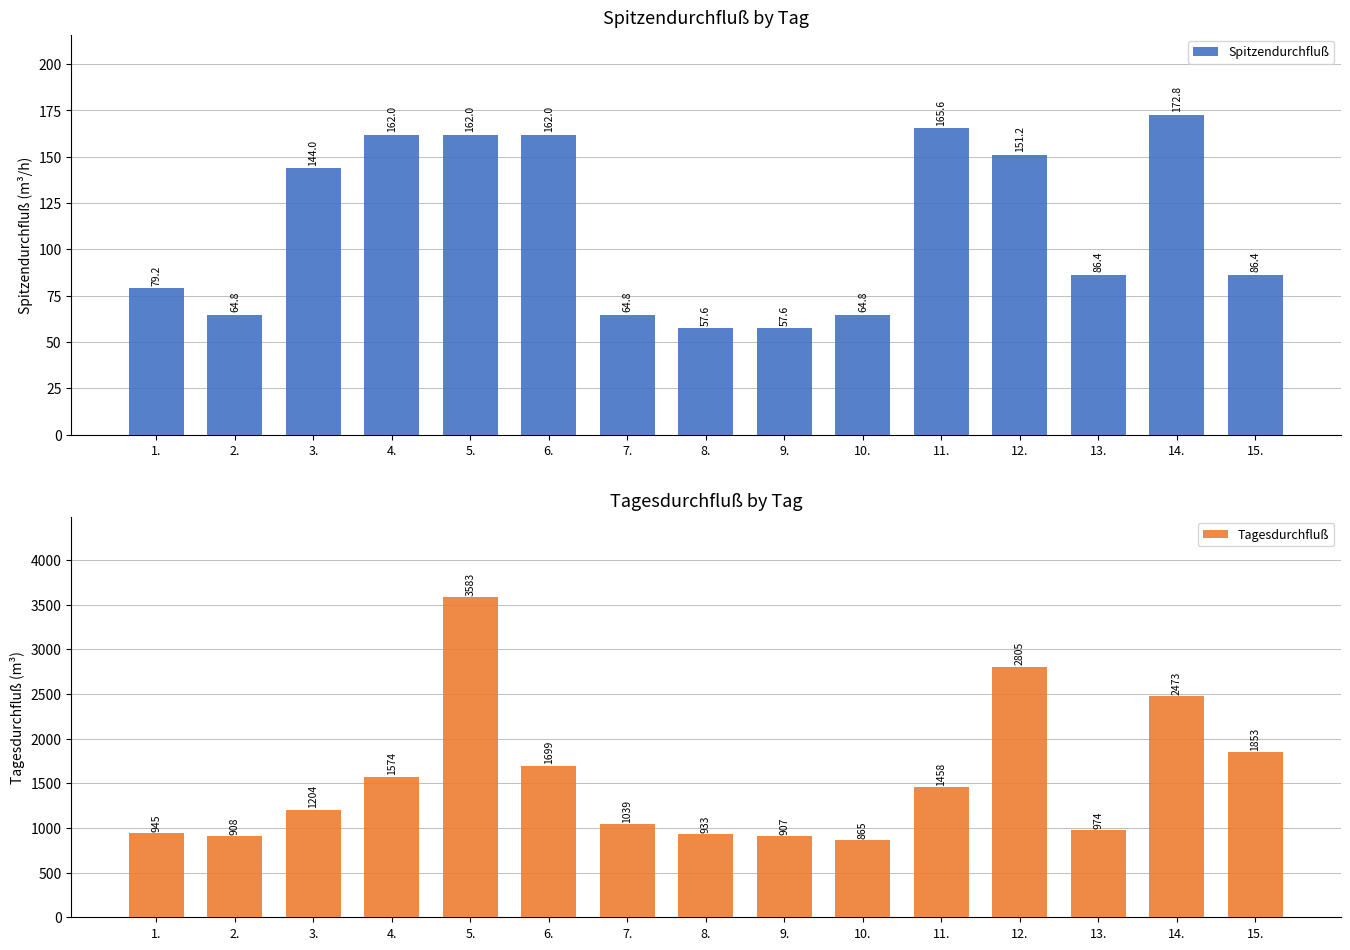

What is the smallest value displayed?

57.6